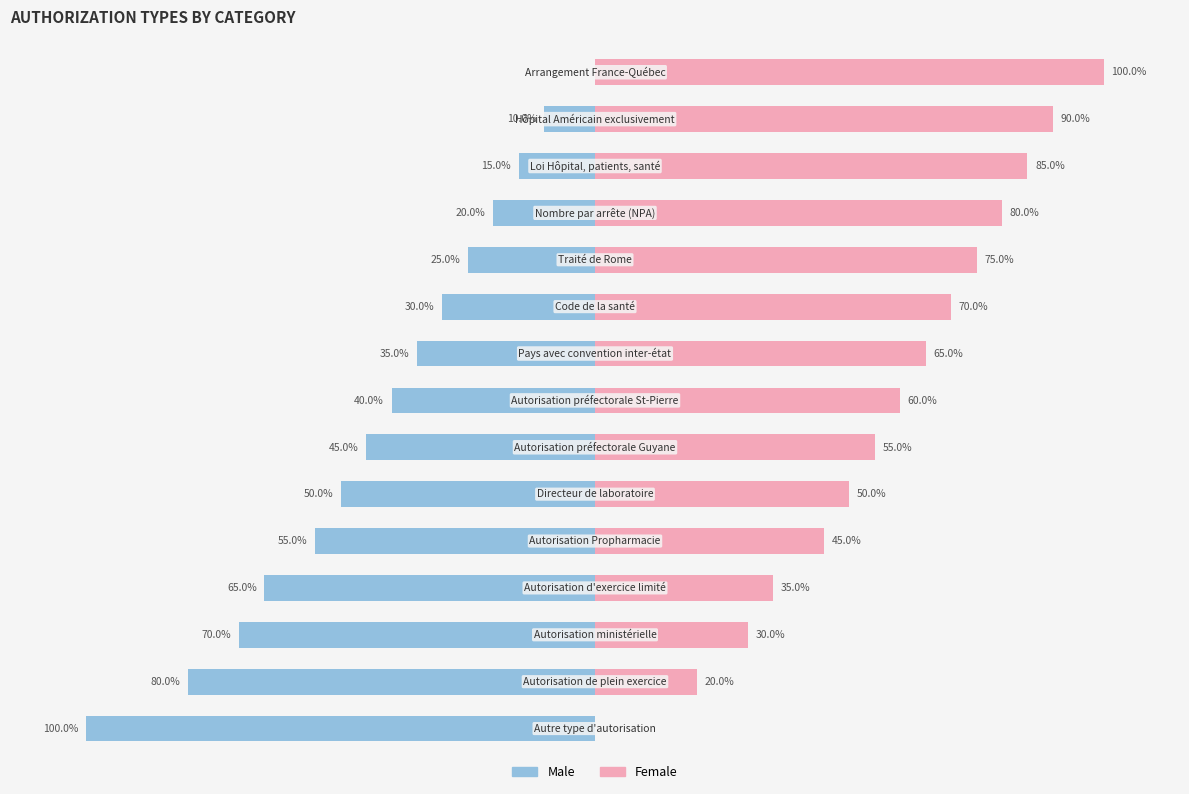

How many values in the Female series exceed 60?

7